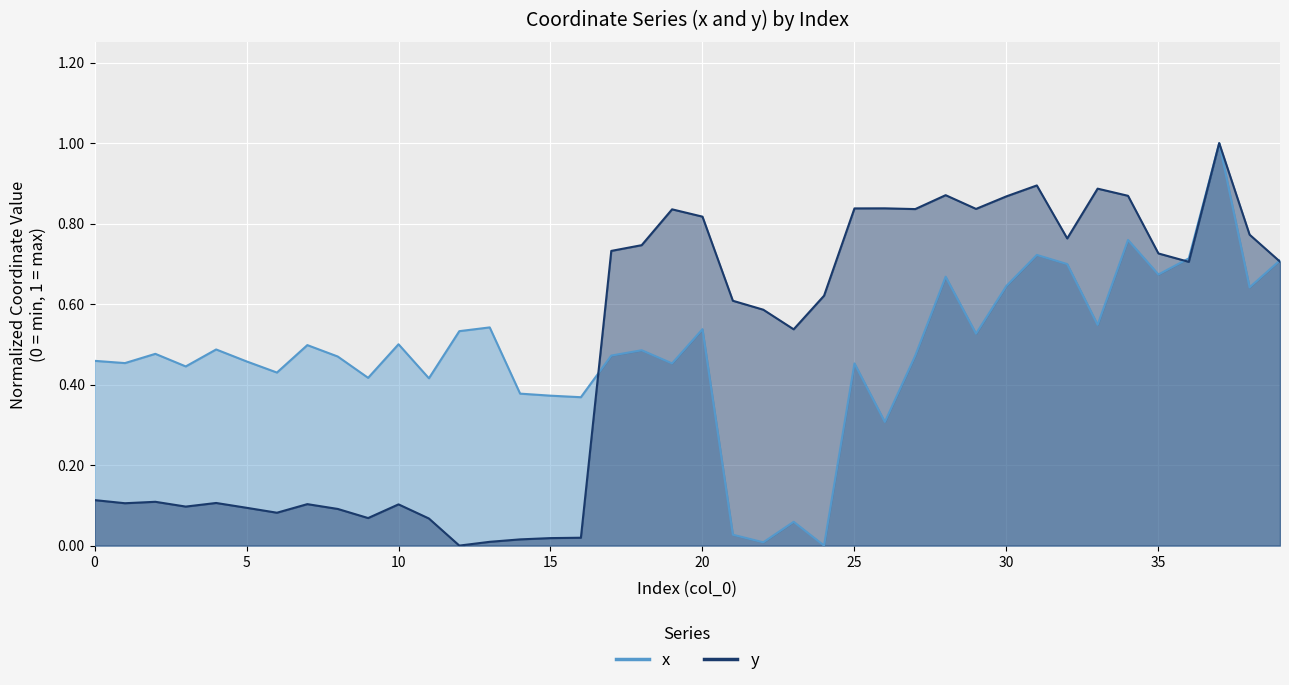

In x, how many points are lower than both neighbors (excluding endpoints)?

14